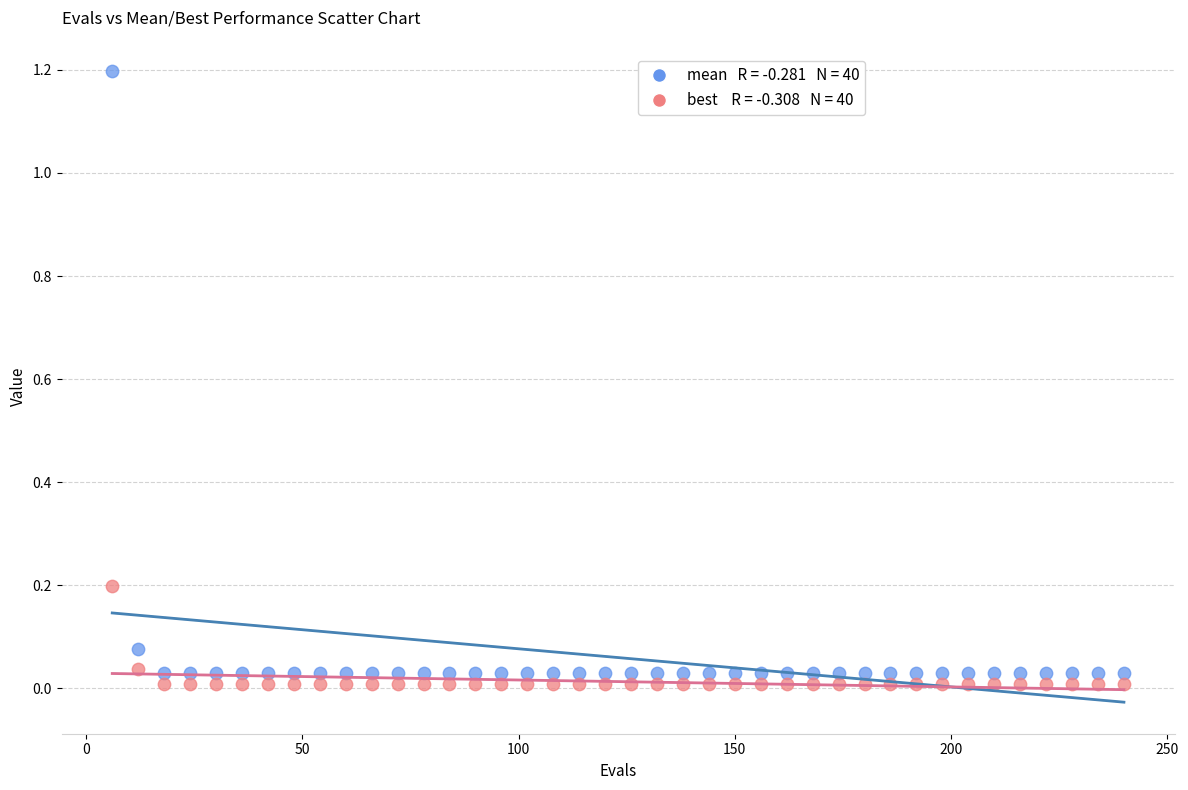

Across all data points, what is the range of Y values (max minus min)?

1.2